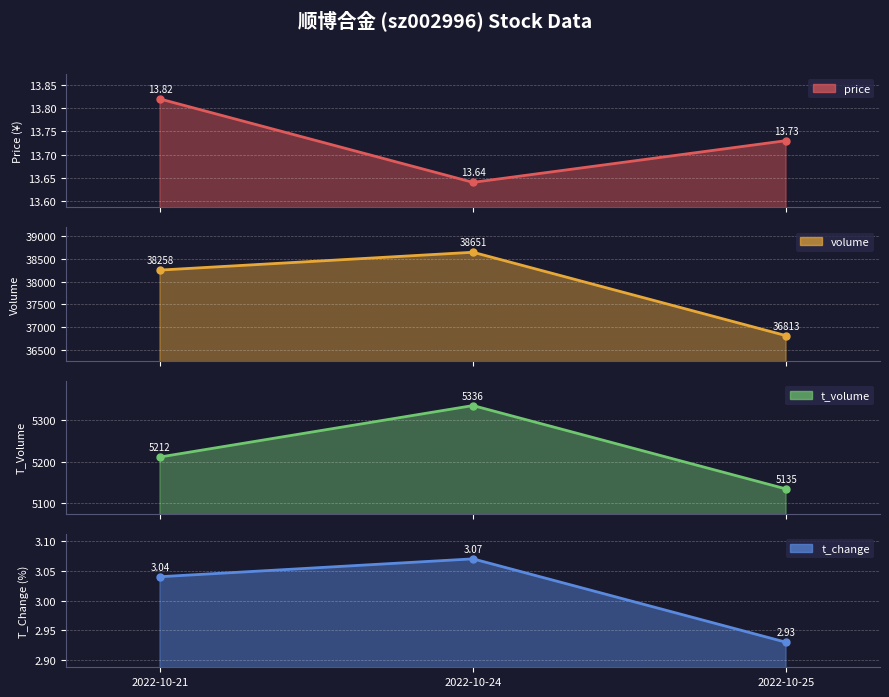

Which series has the largest total across all categories?

volume